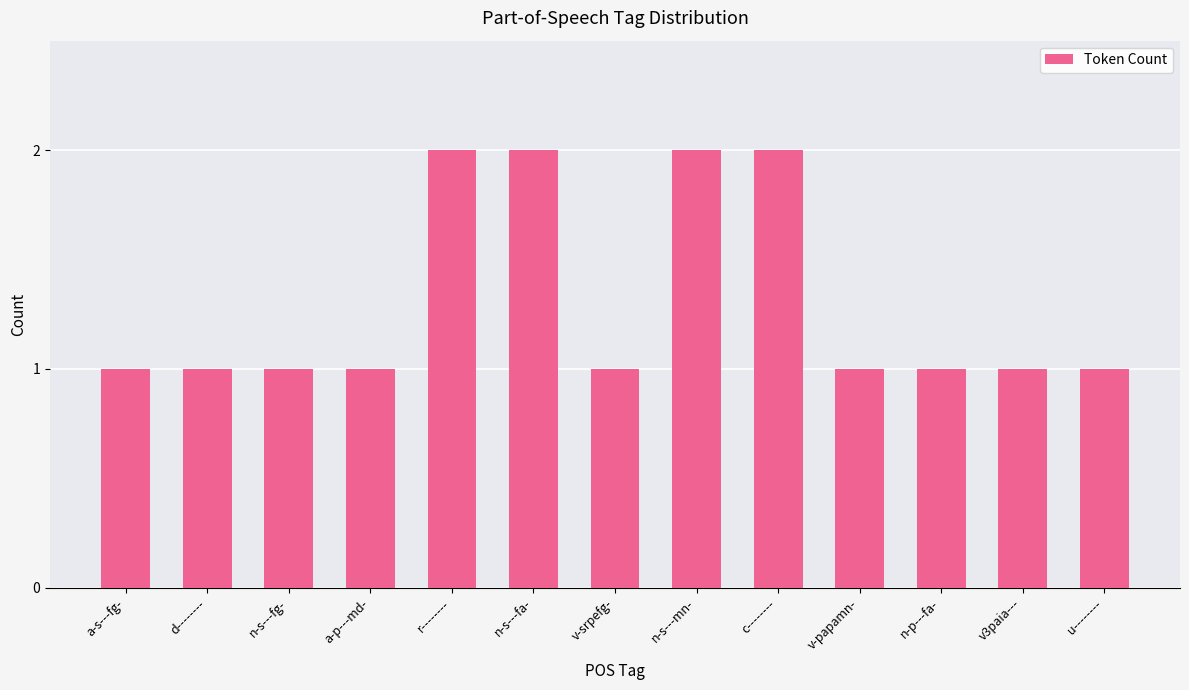

What is the label of the 6th bar from the left?

n-s---fa-